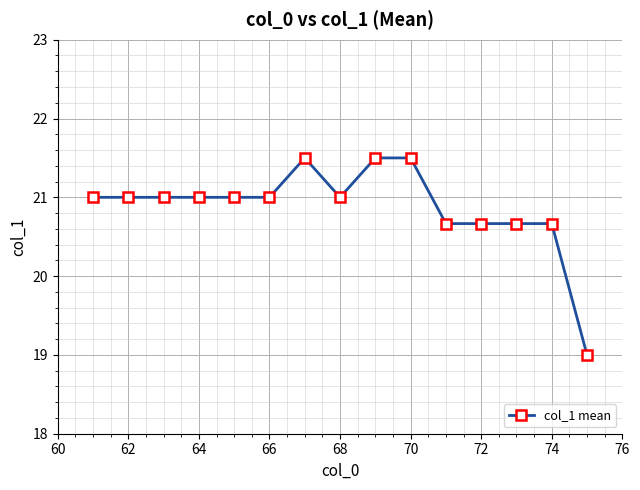

What is the value of the 2nd point from the left?

21.0